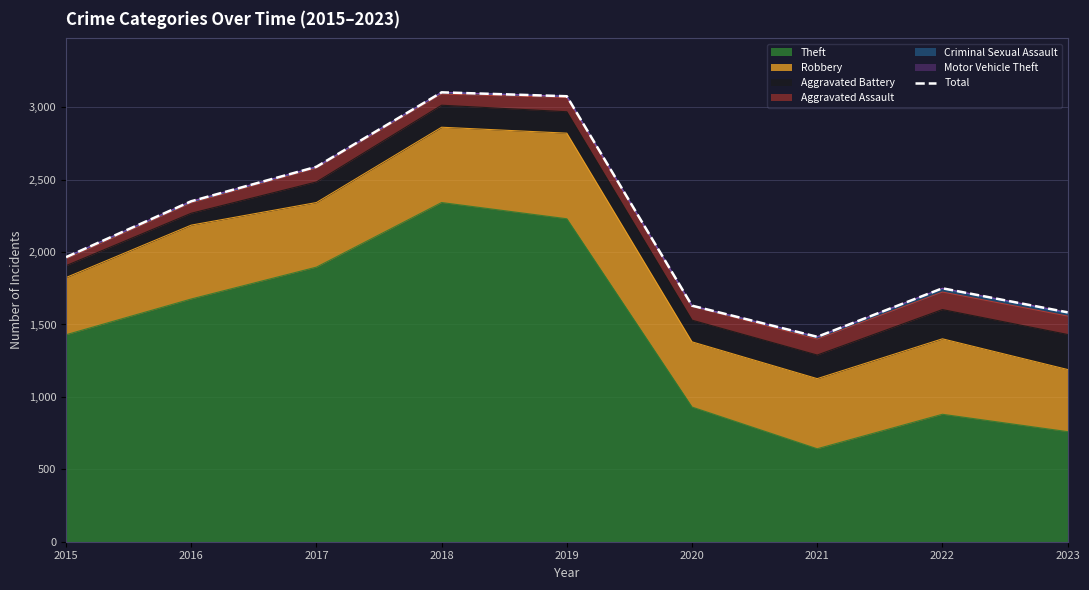

How many data points are less than 1965?

4